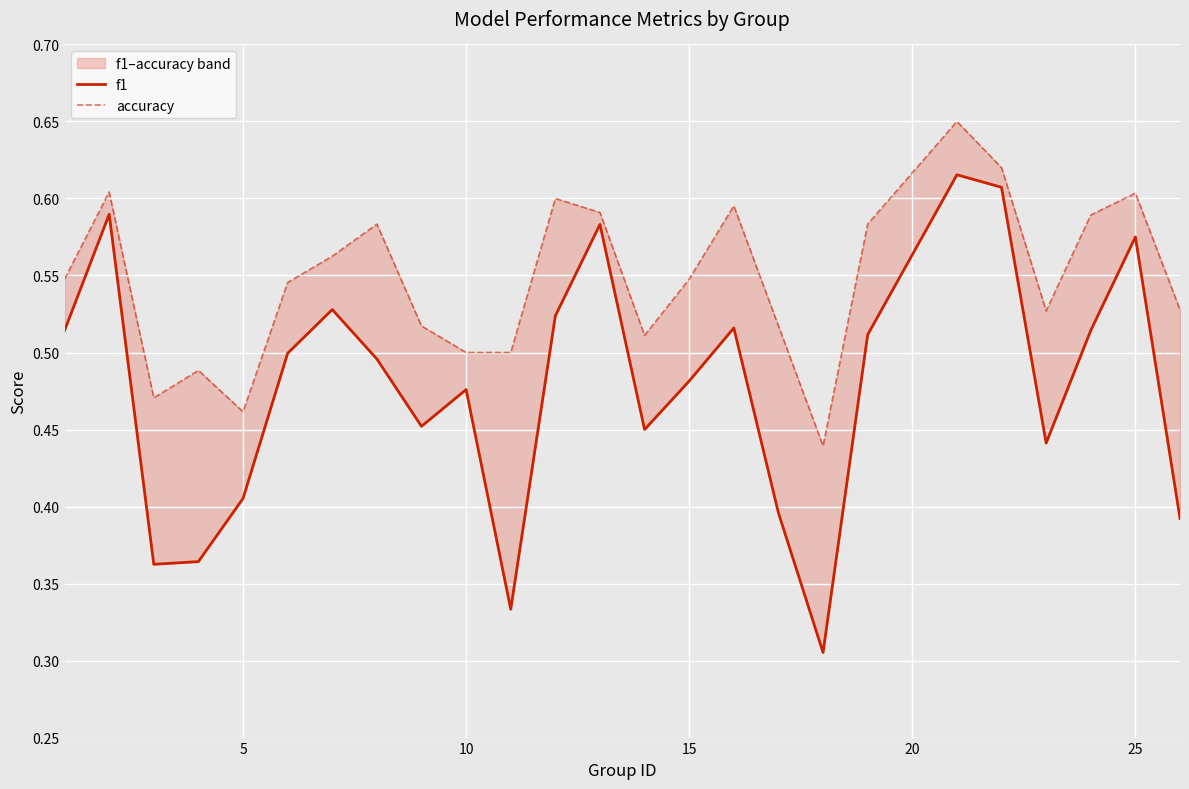

List the series in order of their overall mean, lowest first.

f1, accuracy